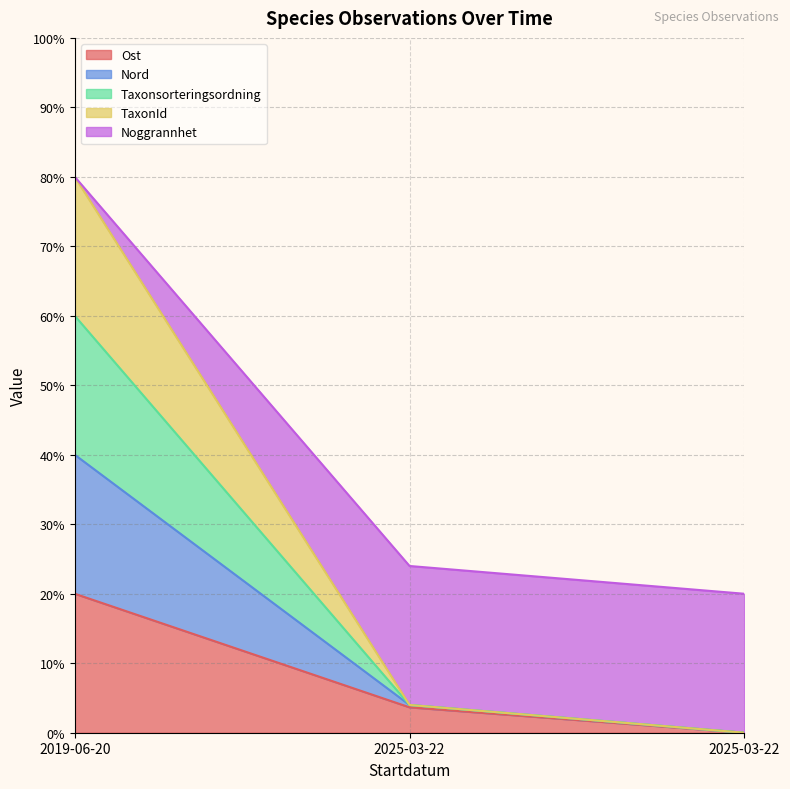

What is the sum of all Ost values?

23.7